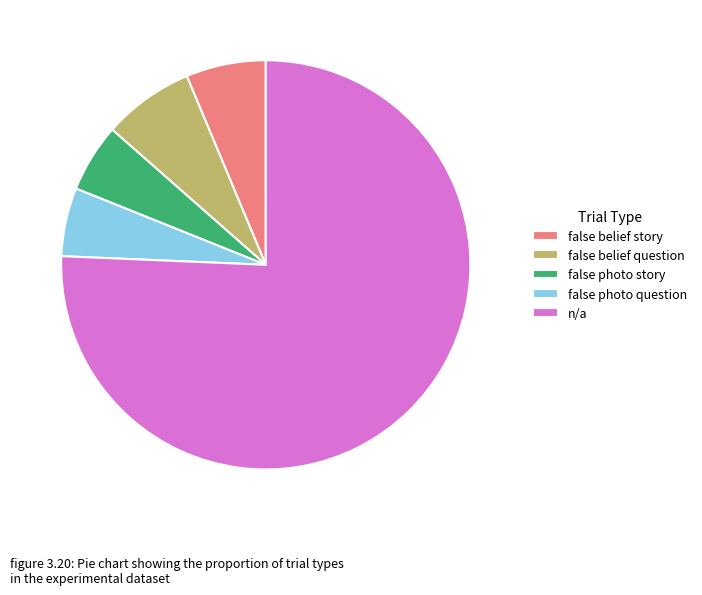

Is false belief story the majority of the pie?

No